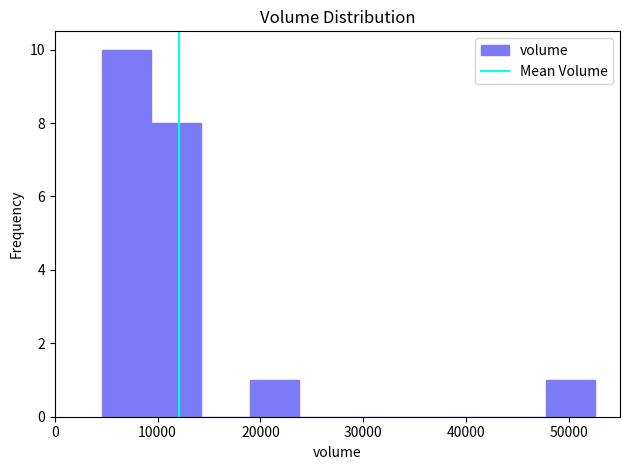

Reading left to right, transcribe this chart: for each bar, give the range it covers on the x-axis and its height. Neither the bar edges nor the heights are printed on the chart, so give them approximately, as read against the axes.

5000 to 9000: 10
9000 to 14000: 8
14000 to 19000: 0
19000 to 24000: 1
24000 to 29000: 0
29000 to 33000: 0
33000 to 38000: 0
38000 to 43000: 0
43000 to 48000: 0
48000 to 53000: 1